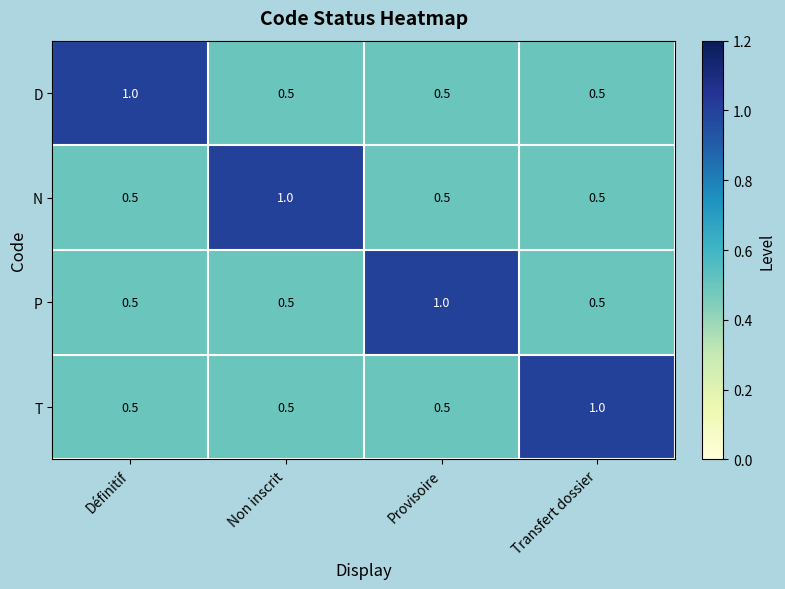

How many P values are between 0 and 1?

4